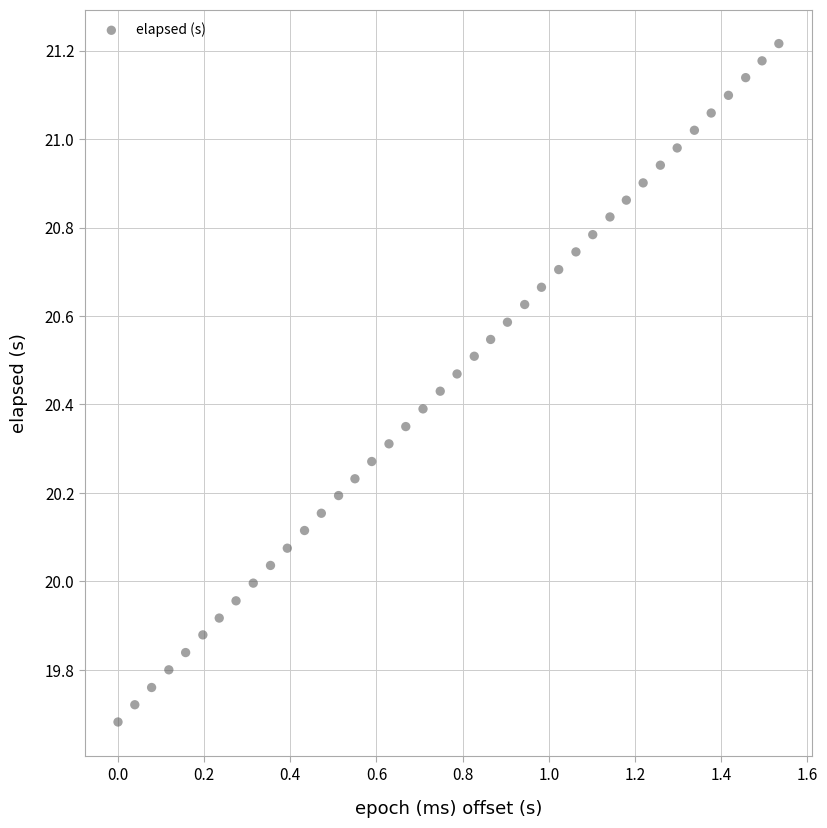

What is the range of X values (max minus min)?

1.5